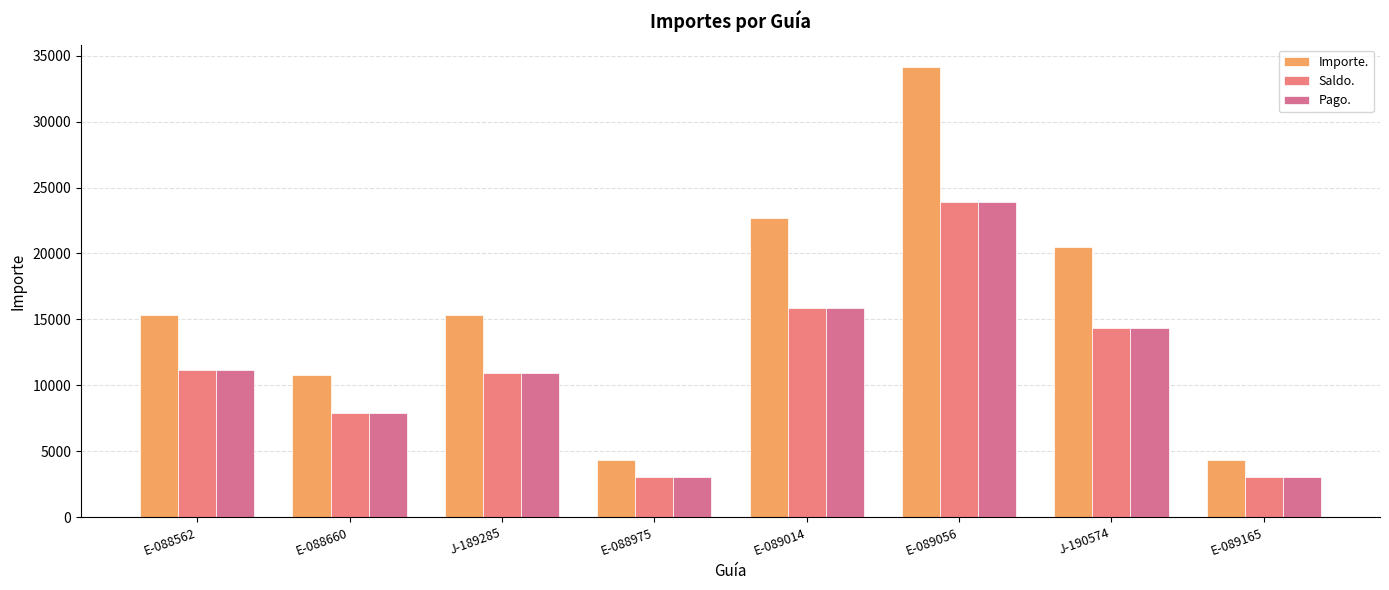

Which series has the largest total across all categories?

Importe.